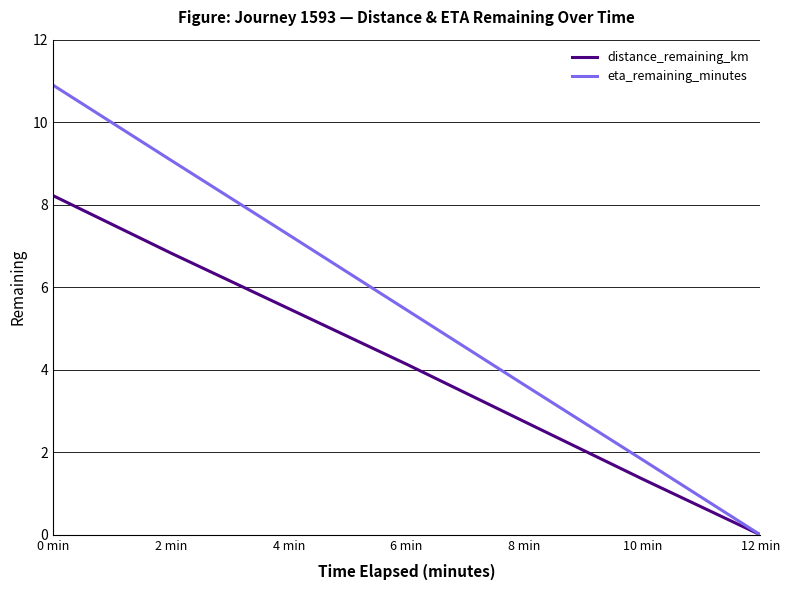

How many values in the eta_remaining_minutes series exceed 5?

4